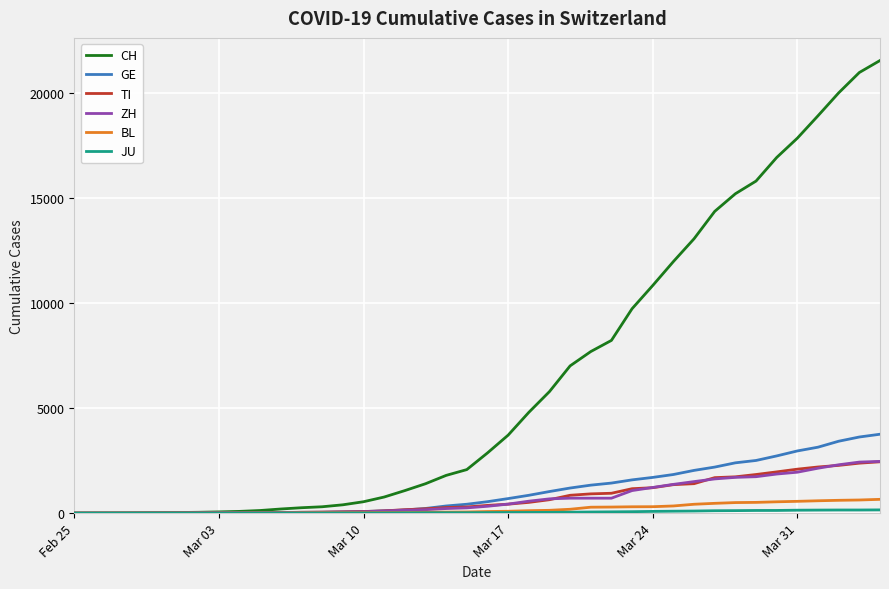

Which series has the largest total across all categories?

CH